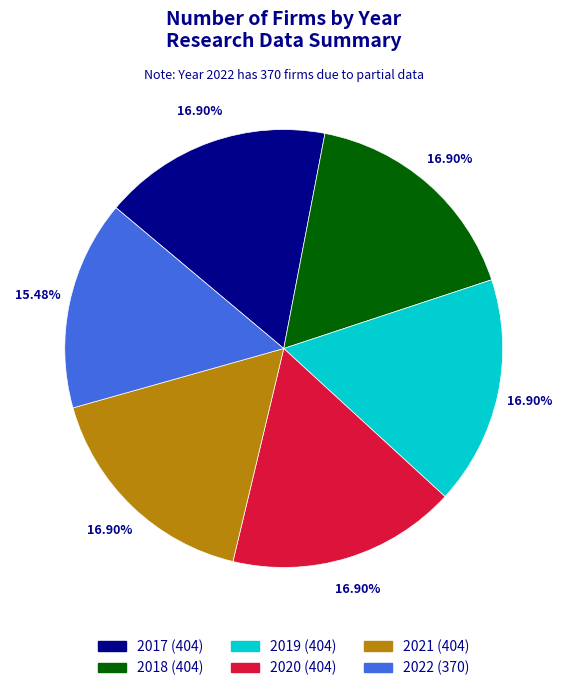

True or false: 2020 accounts for 23% of the total.

False